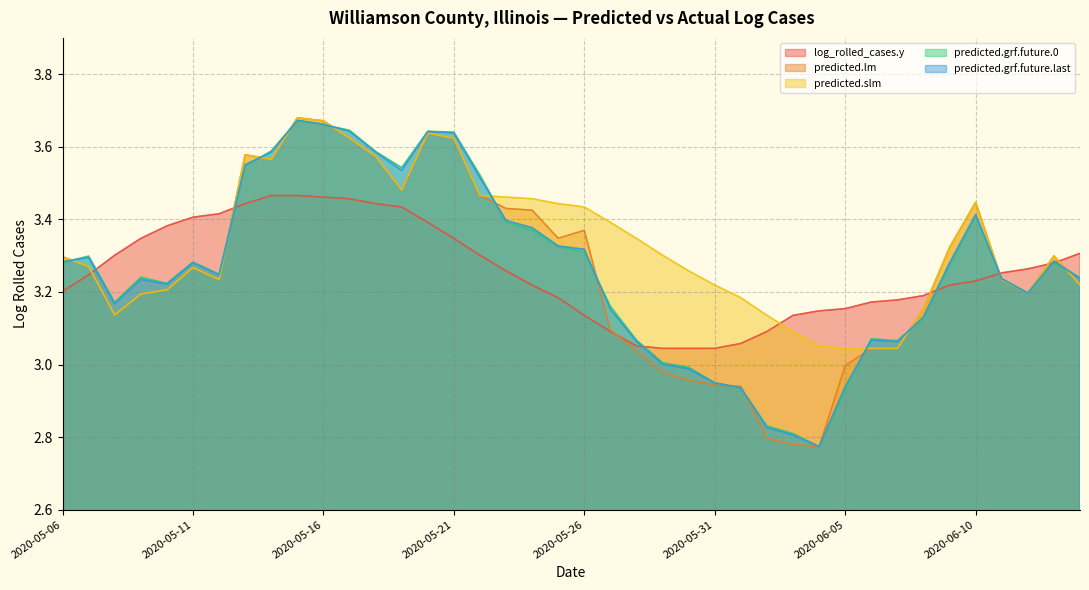

What is the difference between the predicted.lm values at 2020-06-06 and 2020-05-17?

0.6